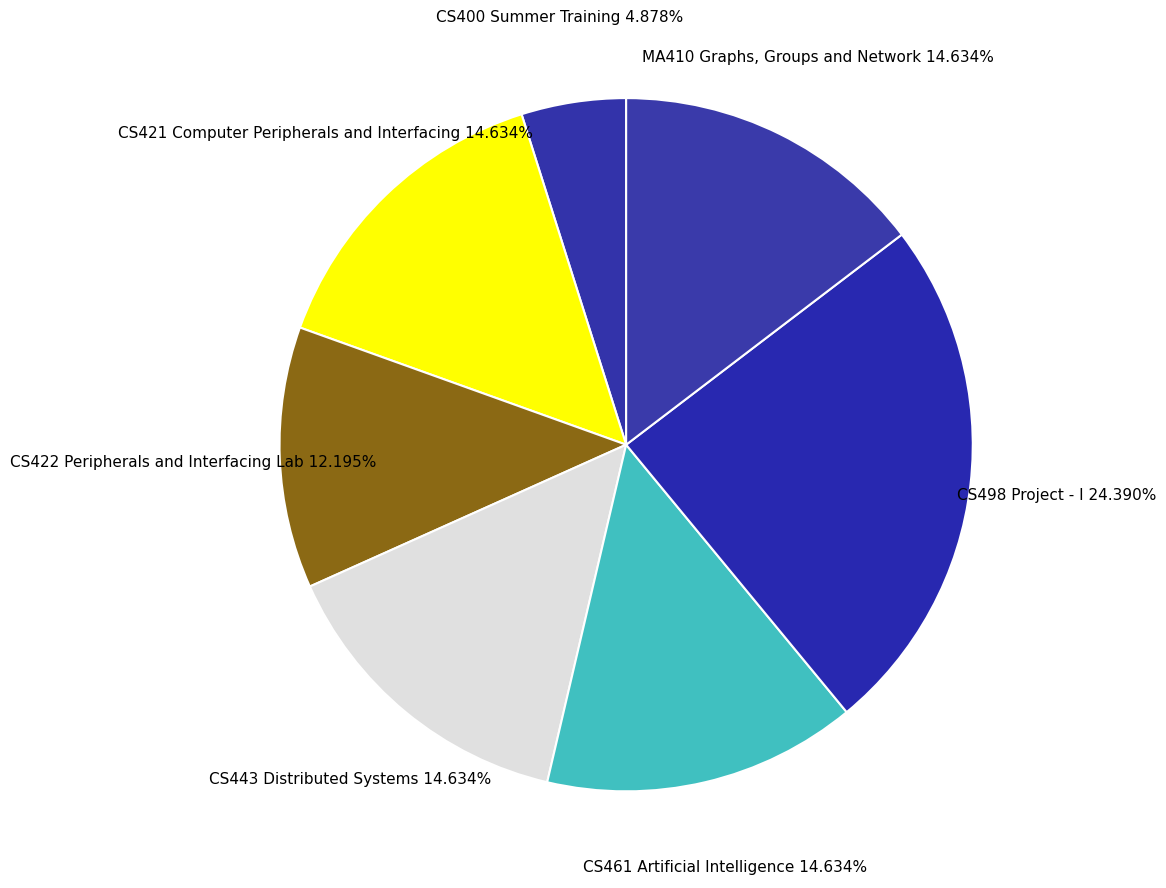

How many slices are in this pie chart?

7